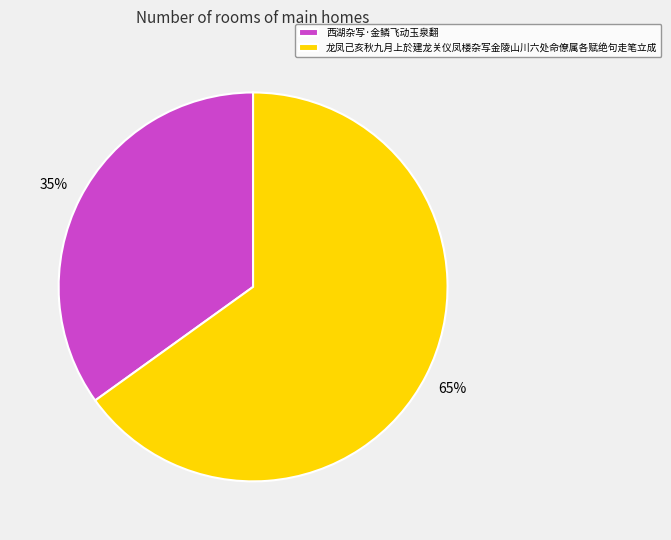

Does 龙凤己亥秋九月上於建龙关仪凤楼杂写金陵山川六处命僚属各赋绝句走笔立成 account for over 50% of the chart?

Yes